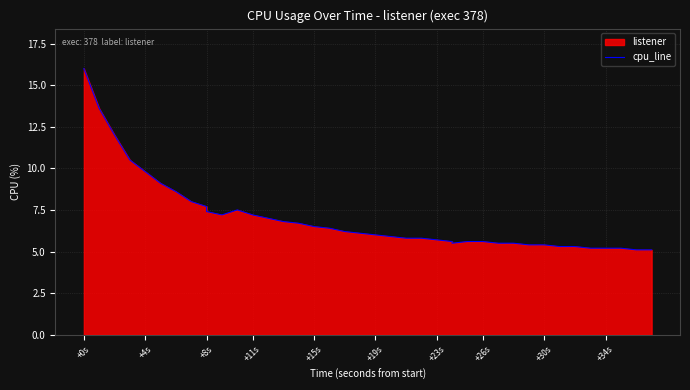

What is the smallest value displayed?

5.1